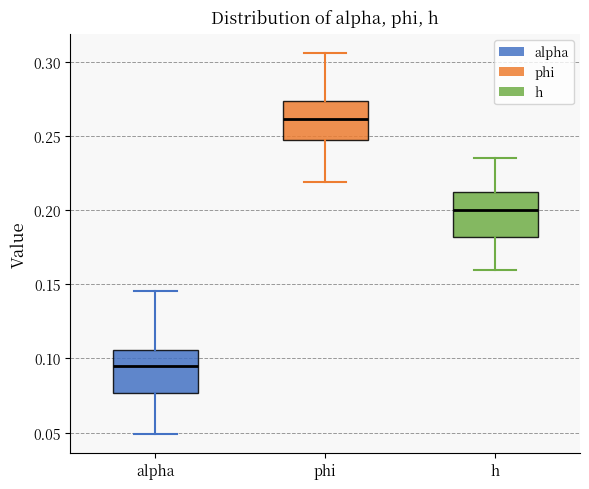

Reading left to right, read every box against the y-axis: the position of its median line, the range the box covers, and the ends of its whiskers. The values are not printed on the chart, so give them approximately, as read against the axis.

alpha: median 0.095, box 0.075 to 0.105, whiskers 0.050 to 0.145
phi: median 0.260, box 0.245 to 0.275, whiskers 0.220 to 0.305
h: median 0.200, box 0.180 to 0.210, whiskers 0.160 to 0.235